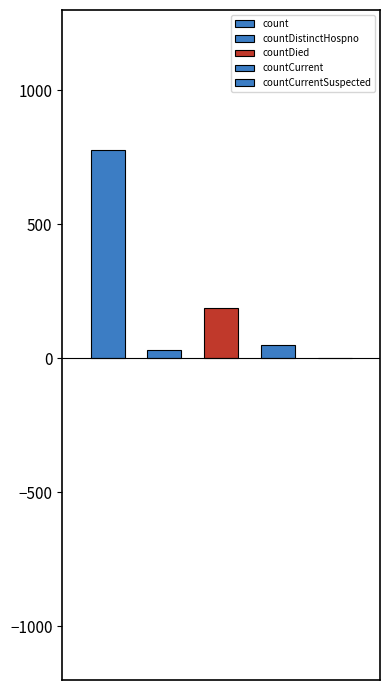

Rank the categories by value from lowest to highest.

countCurrentSuspected, countDistinctHospno, countCurrent, countDied, count